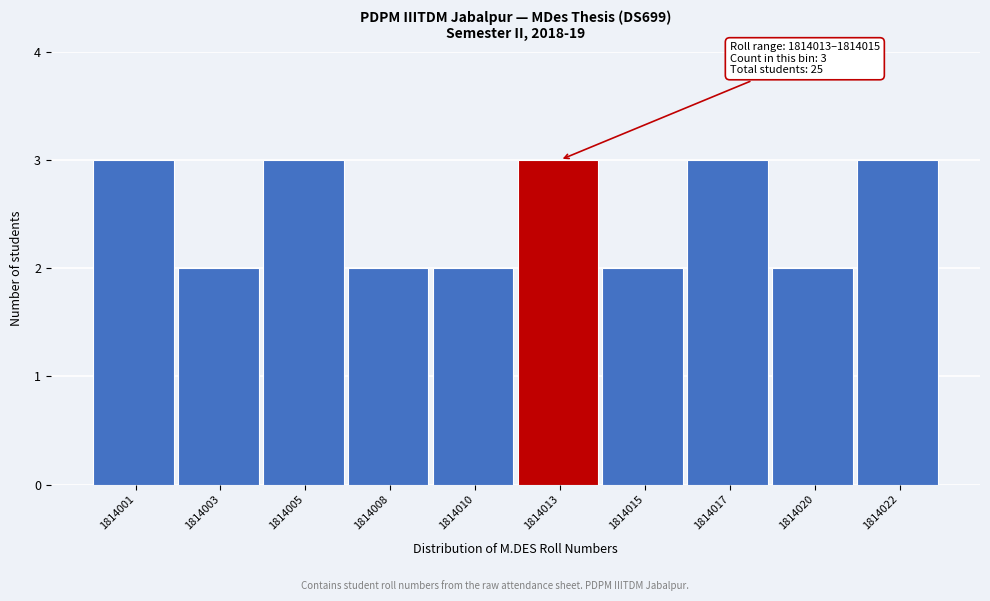

Reading left to right, list all the values displayed in this chart.

3	2	3	2	2	3	2	3	2	3